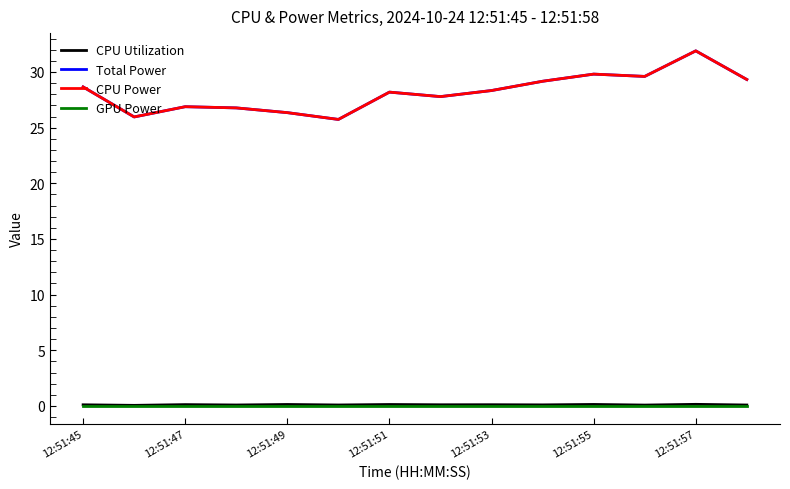

Does the chart have visible grid lines?

No